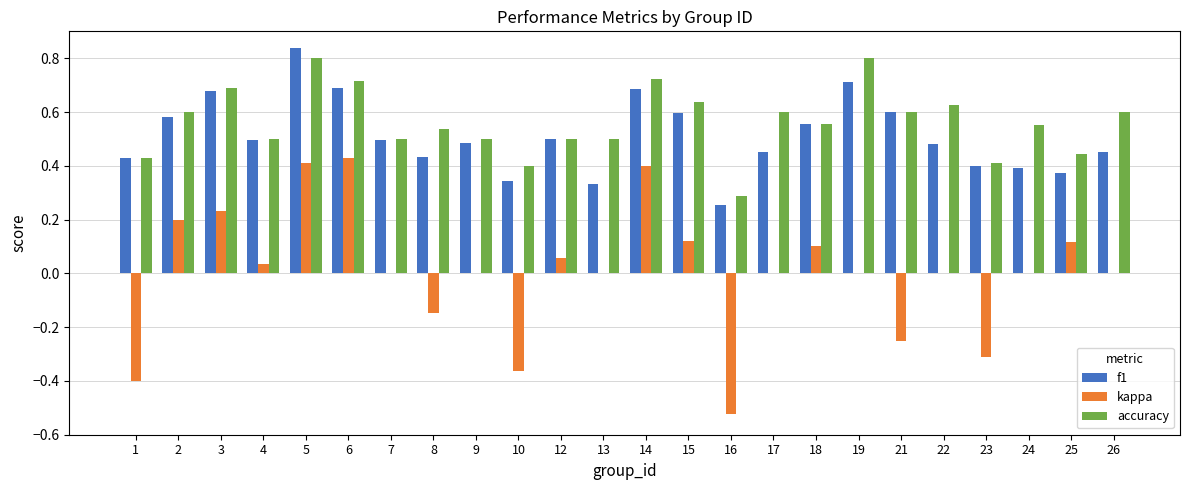

How many groups of bars are there?

24